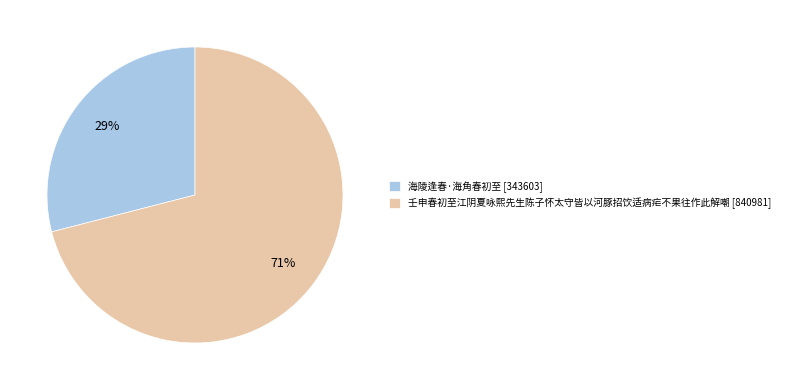

Is the sum of 海陵逢春·海角春初至 and 壬申春初至江阴夏咏熙先生陈子怀太守皆以河豚招饮适病疟不果往作此解嘲 greater than half?

Yes